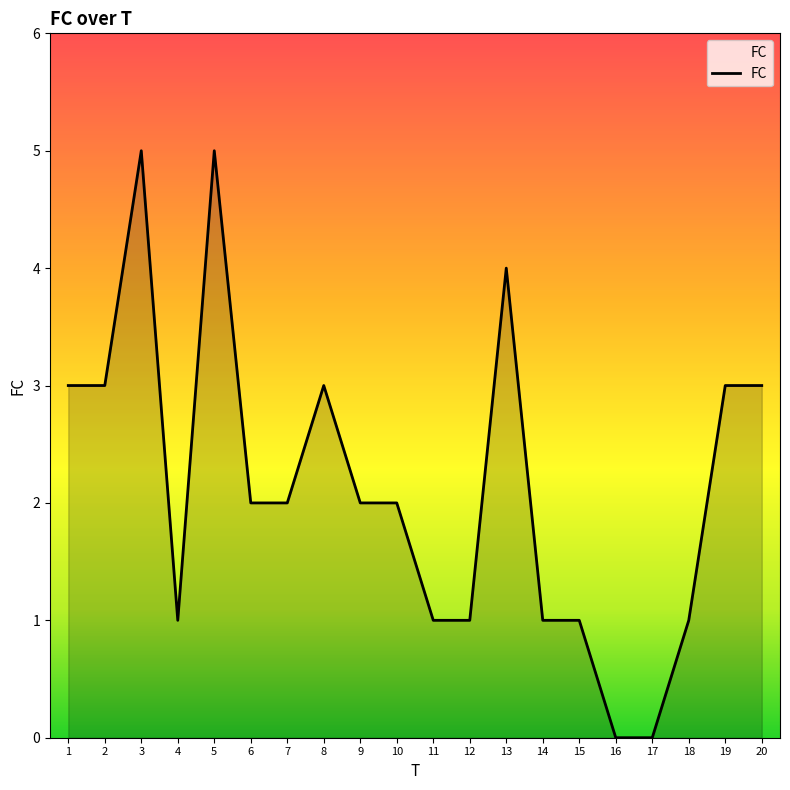

Where does the data first go above 2?

1